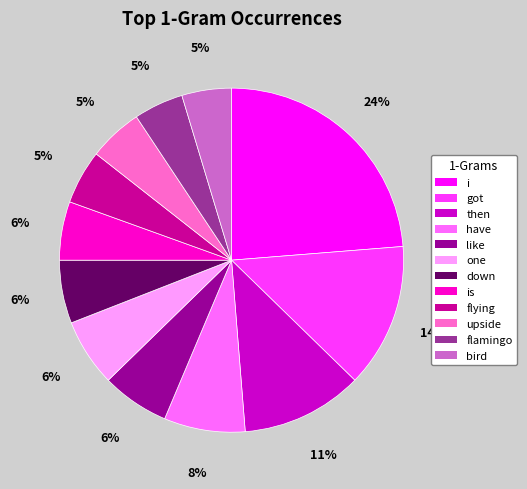

Between one and upside, which is larger?

one